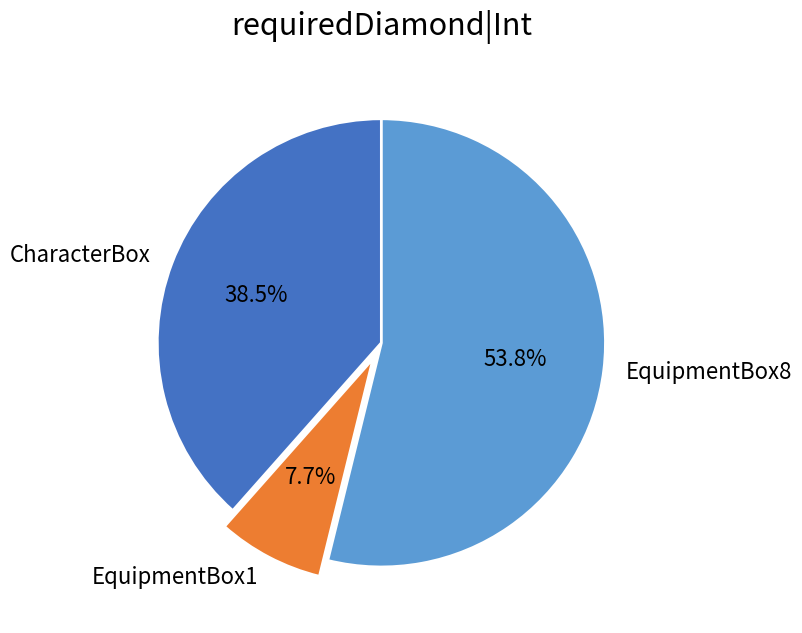

To the nearest percent, what is the difference between the largest and smallest slice percentages?

46%